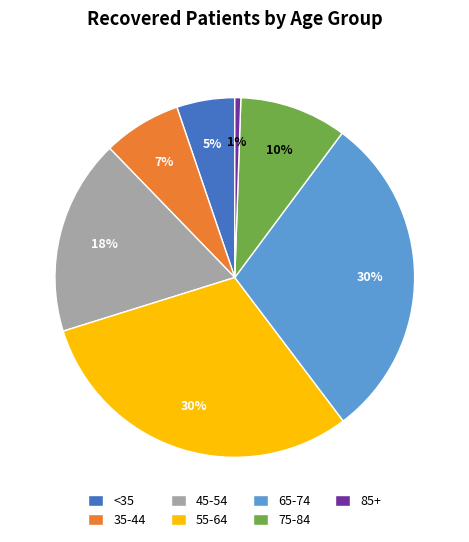

Is it true that 75-84 is 10% of the pie?

True